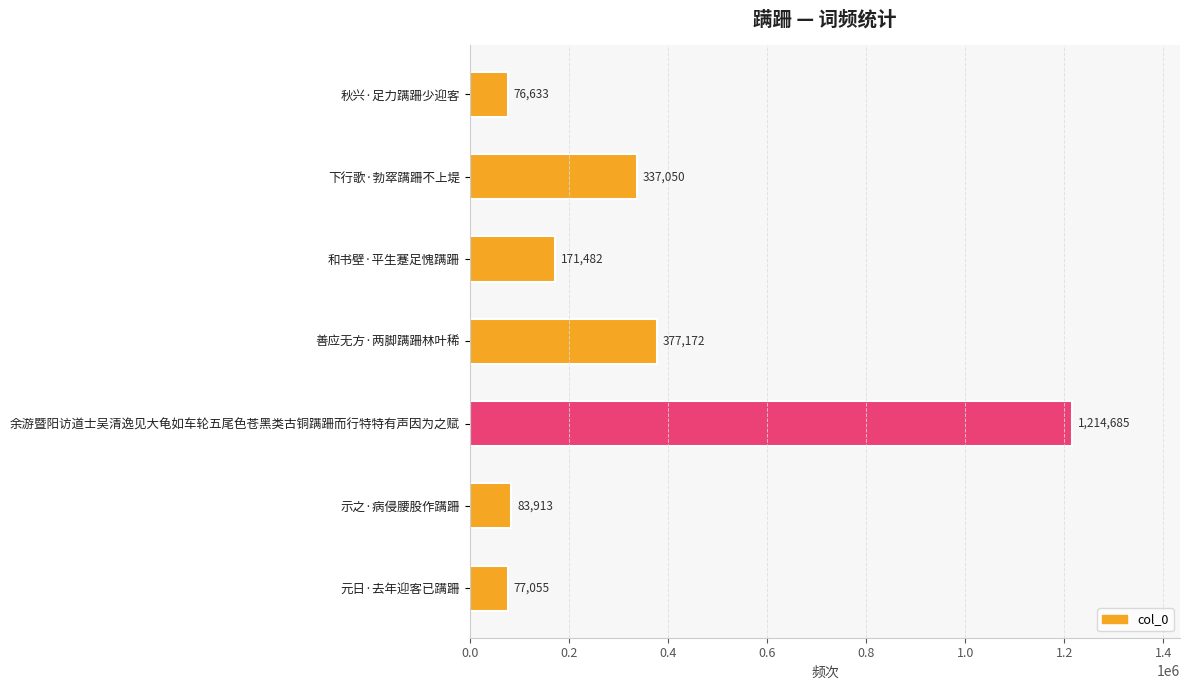

The value at 和书壁·平生蹇足愧蹒跚 is 171482. True or false?

True